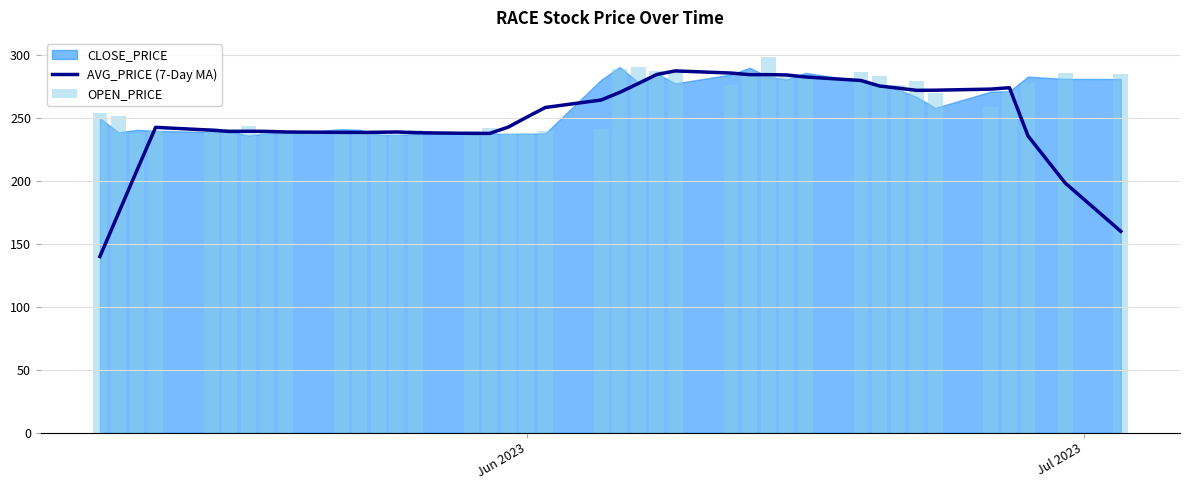

How many bars are there in total?

78